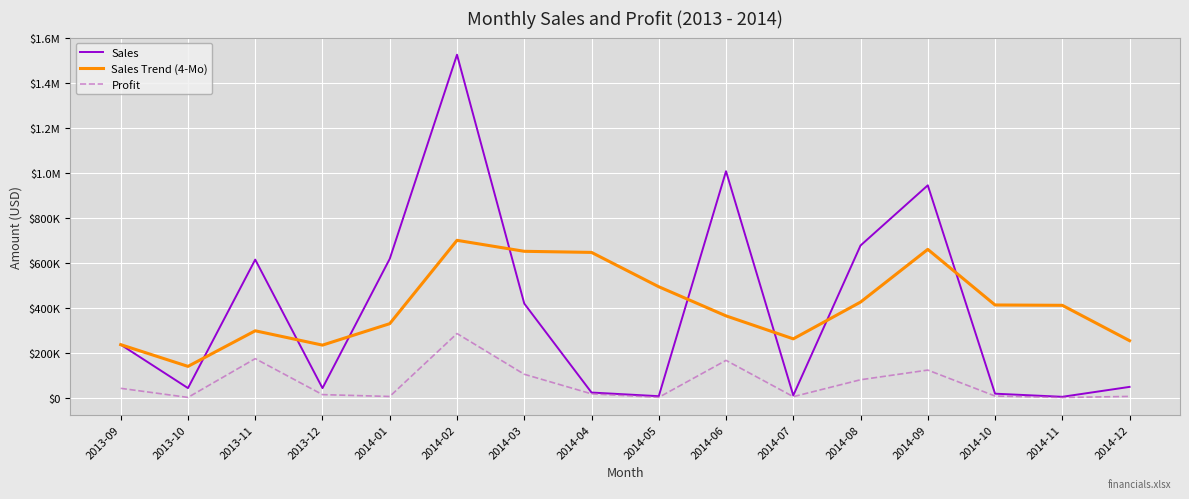

What is the label of the 12th point from the right?

2014-01